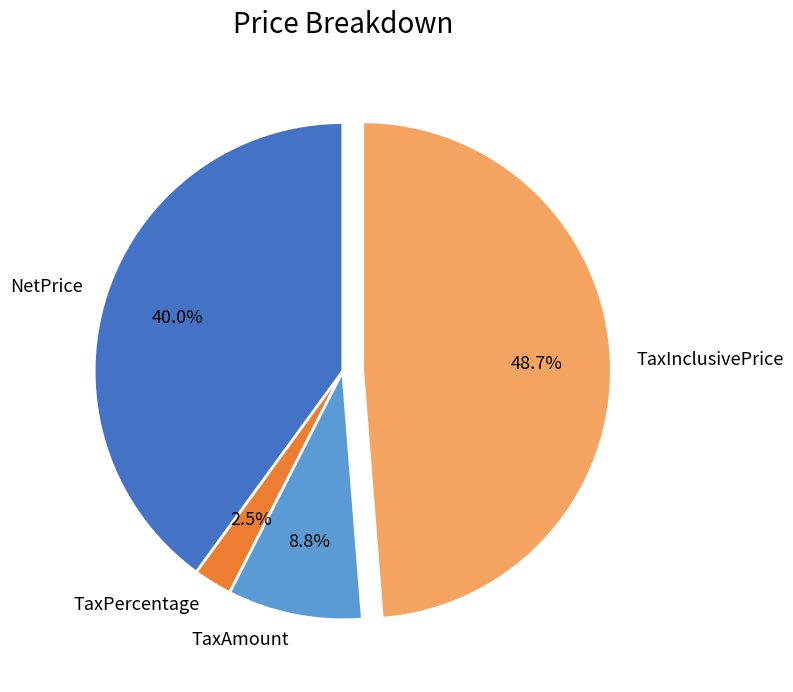

Between TaxPercentage and TaxAmount, which is larger?

TaxAmount